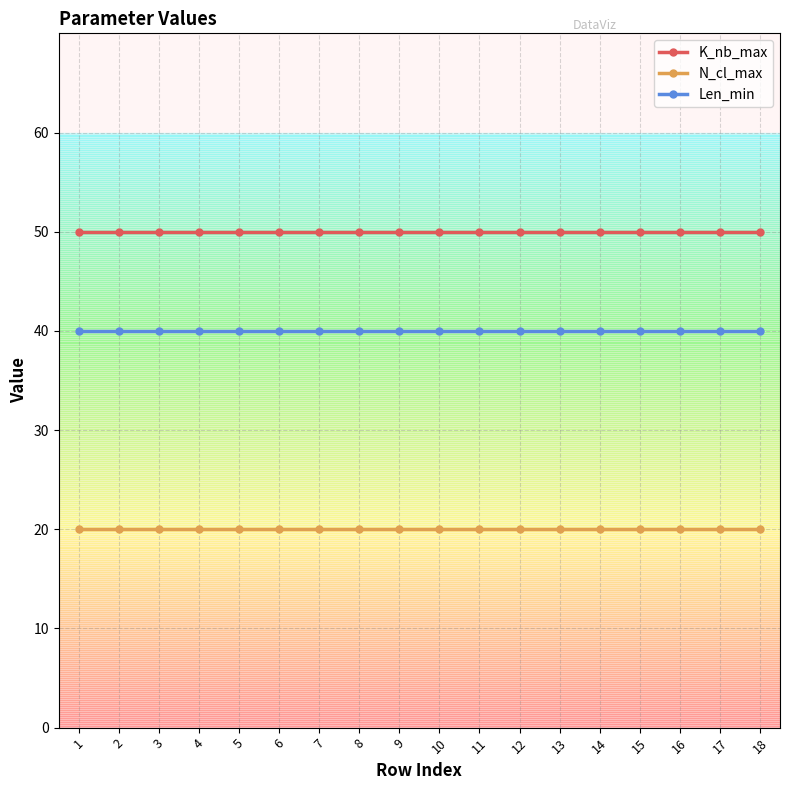

Reading left to right, list all the values displayed in this chart.

K_nb_max: 1=50	2=50	3=50	4=50	5=50	6=50	7=50	8=50	9=50	10=50	11=50	12=50	13=50	14=50	15=50	16=50	17=50	18=50
N_cl_max: 1=20	2=20	3=20	4=20	5=20	6=20	7=20	8=20	9=20	10=20	11=20	12=20	13=20	14=20	15=20	16=20	17=20	18=20
Len_min: 1=40	2=40	3=40	4=40	5=40	6=40	7=40	8=40	9=40	10=40	11=40	12=40	13=40	14=40	15=40	16=40	17=40	18=40